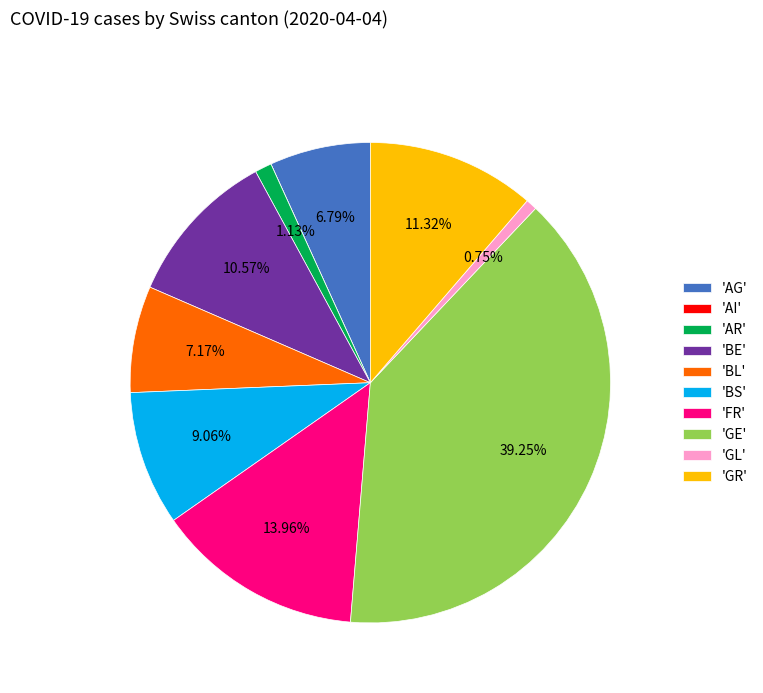

Does 'AG' represent more than half of the total?

No